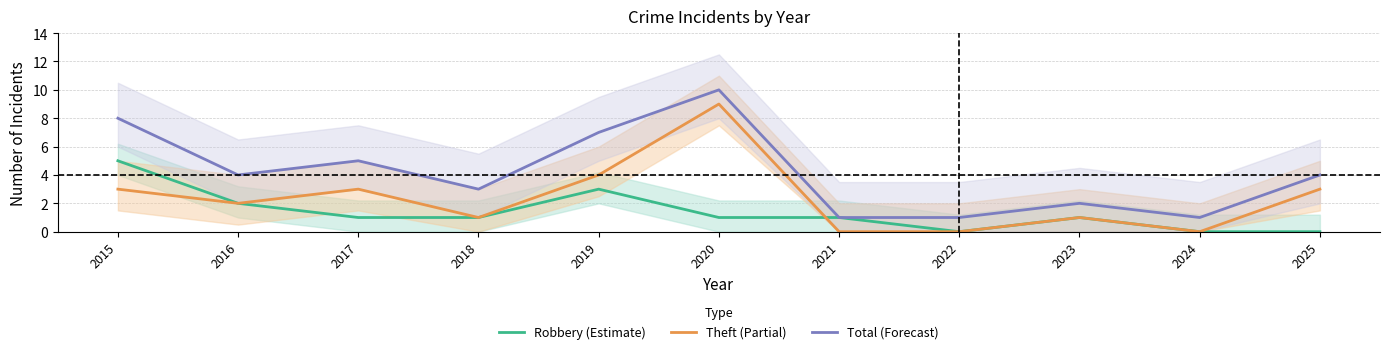

Which label corresponds to the largest value in the chart?

2020